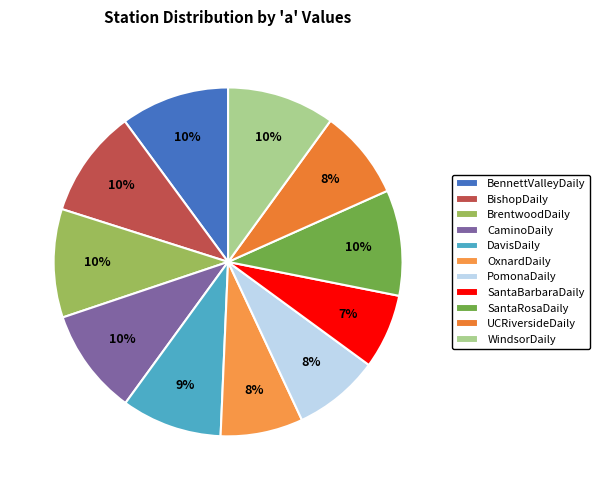

How many segments does this pie chart have?

11